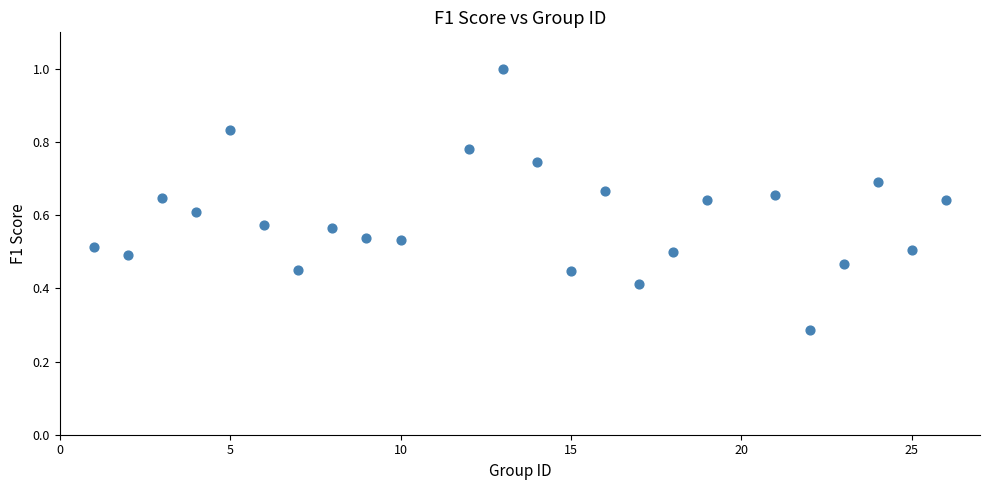

What is the range of X values (max minus min)?

25.0